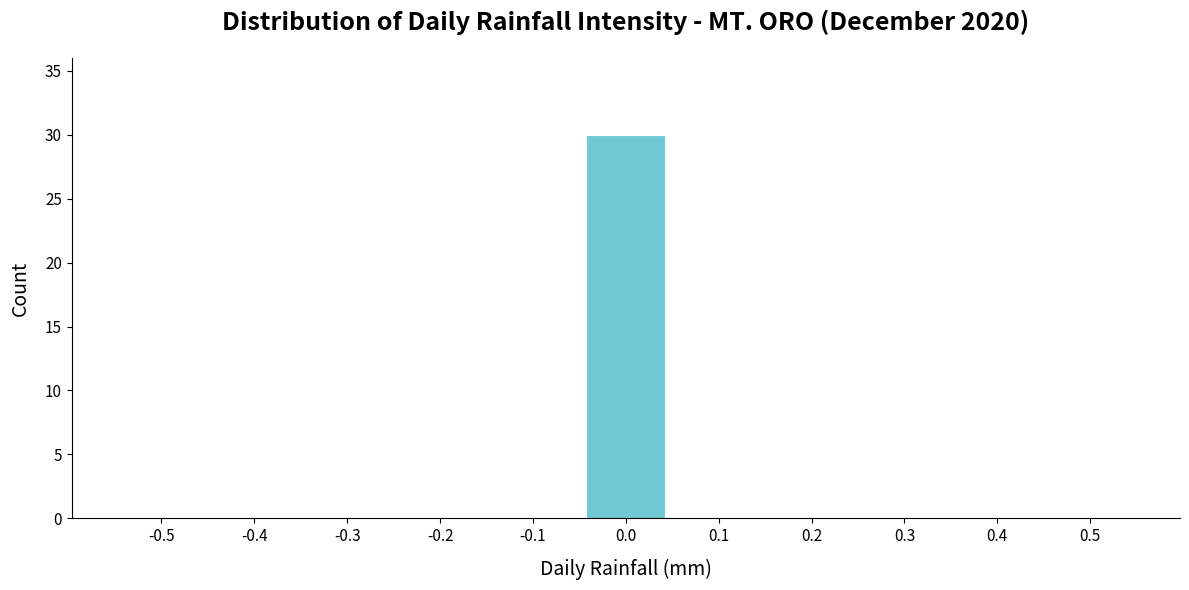

Reading left to right, what are all the values shown in this chart?

-0.5=0	-0.4=0	-0.3=0	-0.2=0	-0.1=0	0.0=30	0.1=0	0.2=0	0.3=0	0.4=0	0.5=0